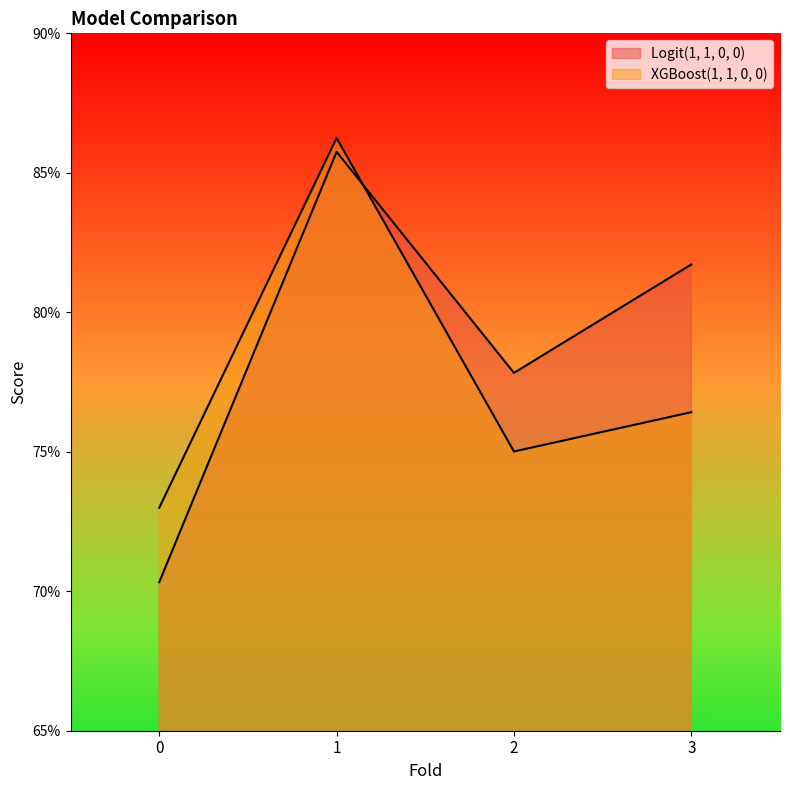

Which has a higher value, 3 or 1?

1